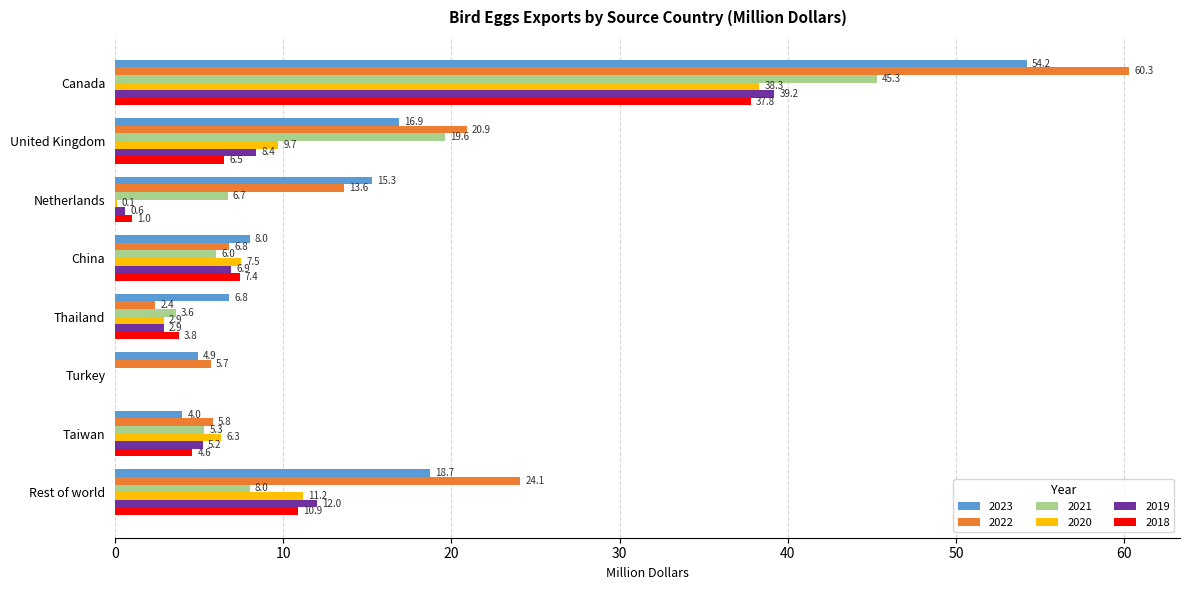

The 2018 series shows 59.3 at Canada. True or false?

False